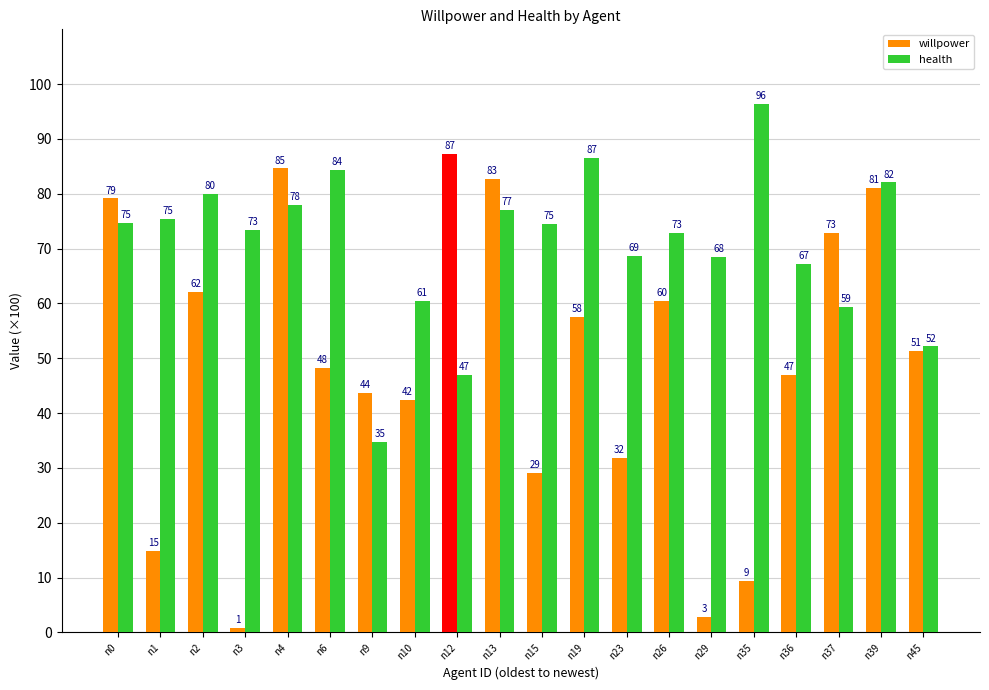

How many data points does each series have?

20